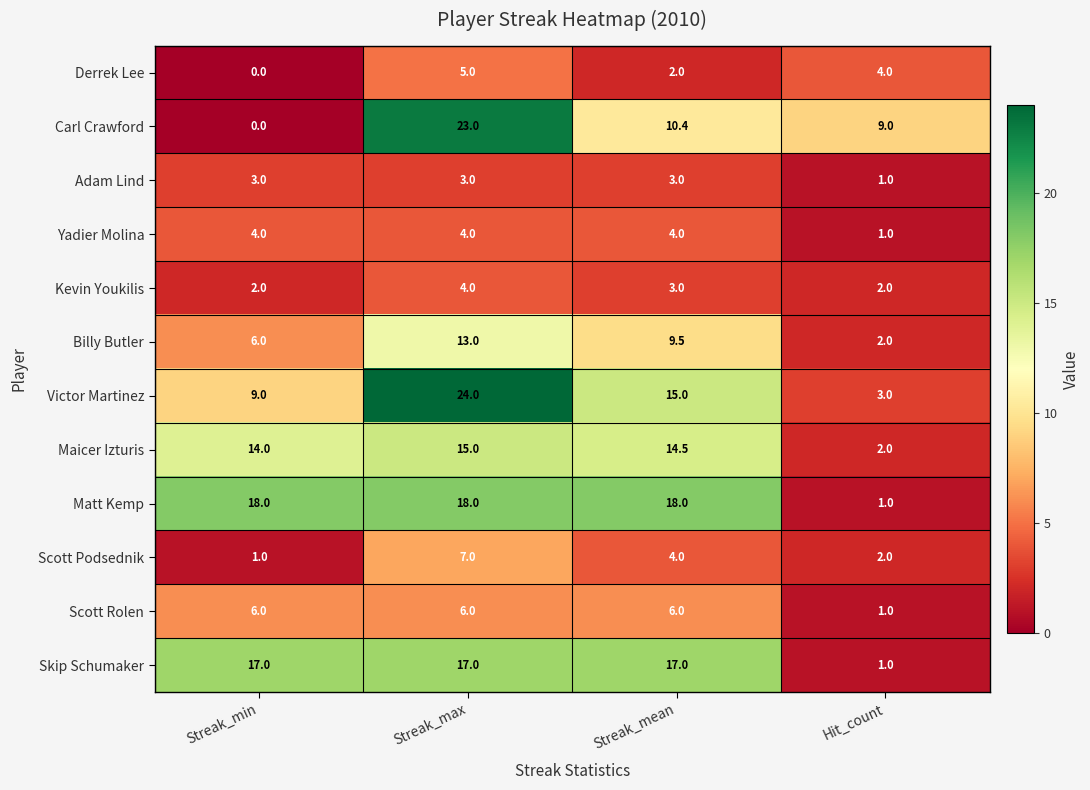

Is it true that Kevin Youkilis equals 0.6 at Hit_count?

False